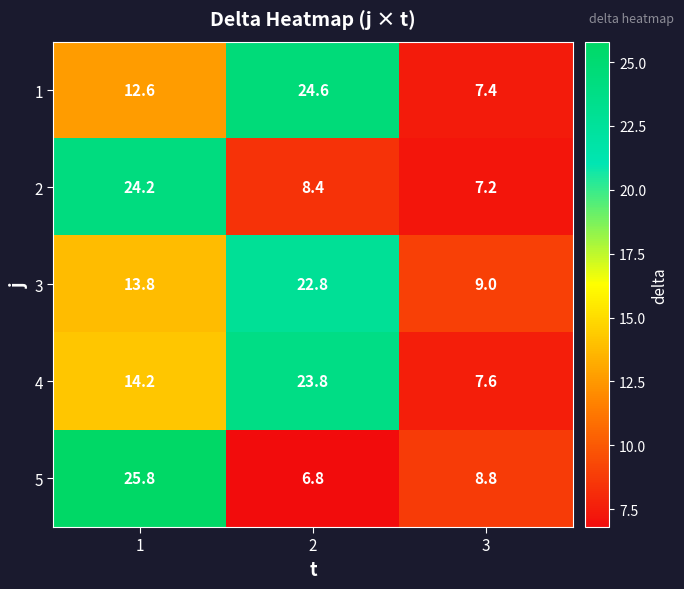

What is the total value across all series at 1?

90.6